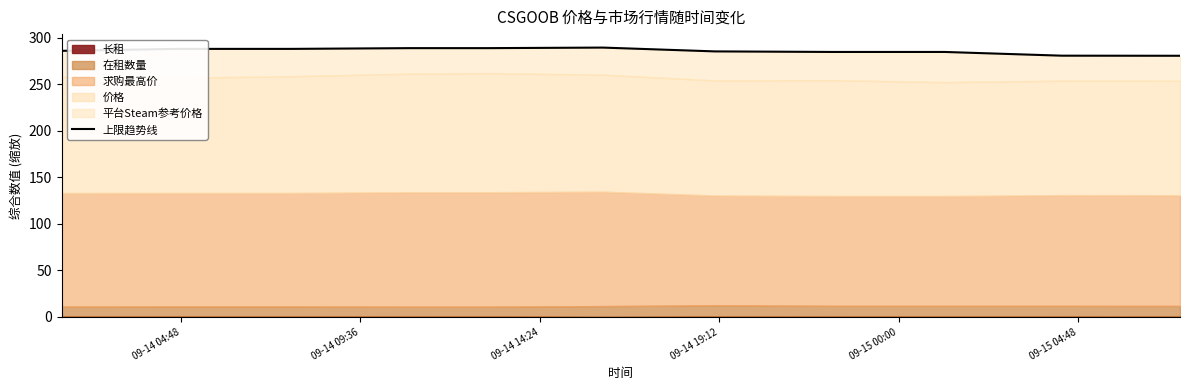

Is it true that the value at 09-14 09:36 is 288.2?

True